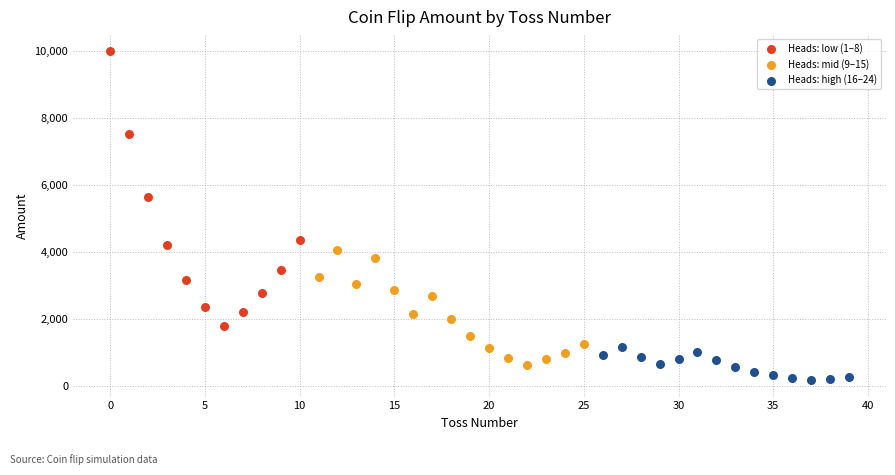

Which series contains the lowest Y value?

Heads: high (16–24)